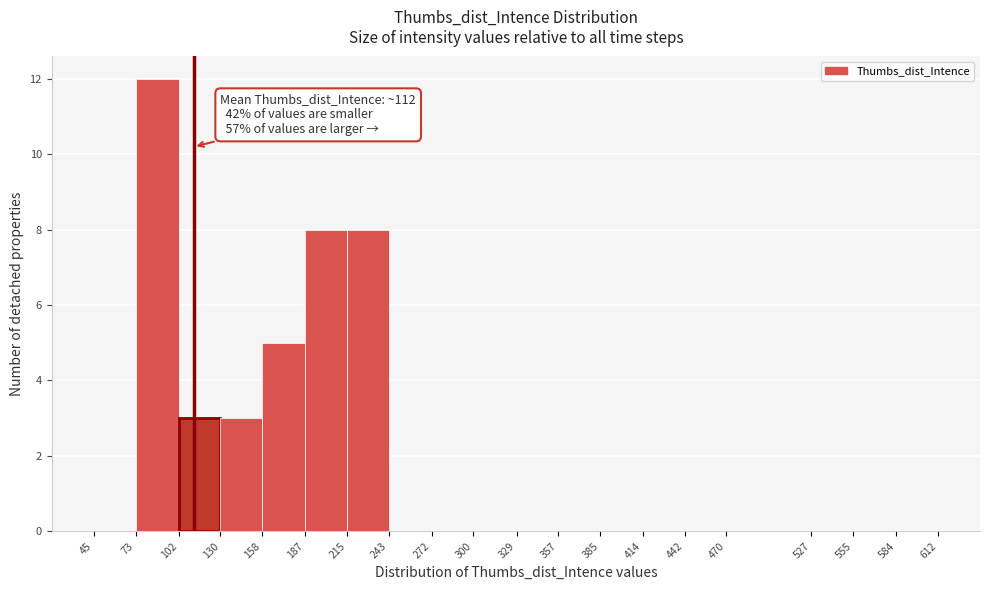

Which range on the x-axis has the tallest bar?

73 to 102